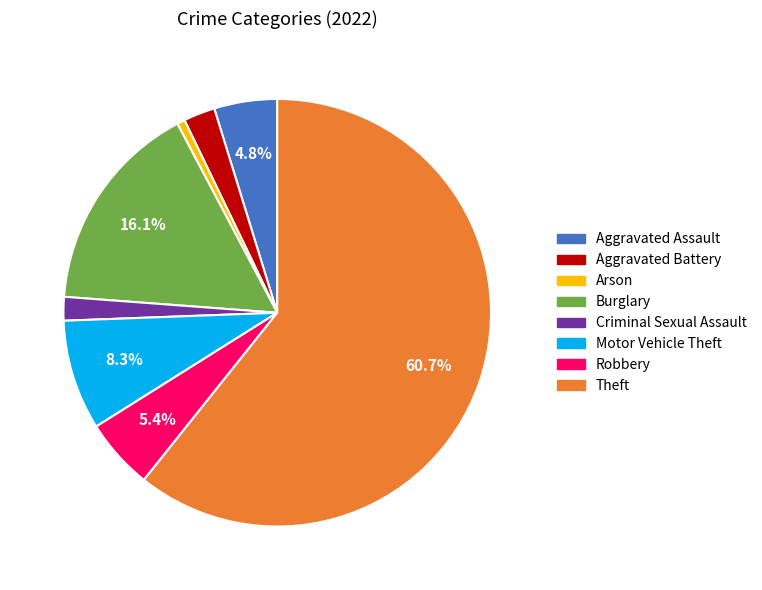

Which category has the smallest portion of the pie?

Arson